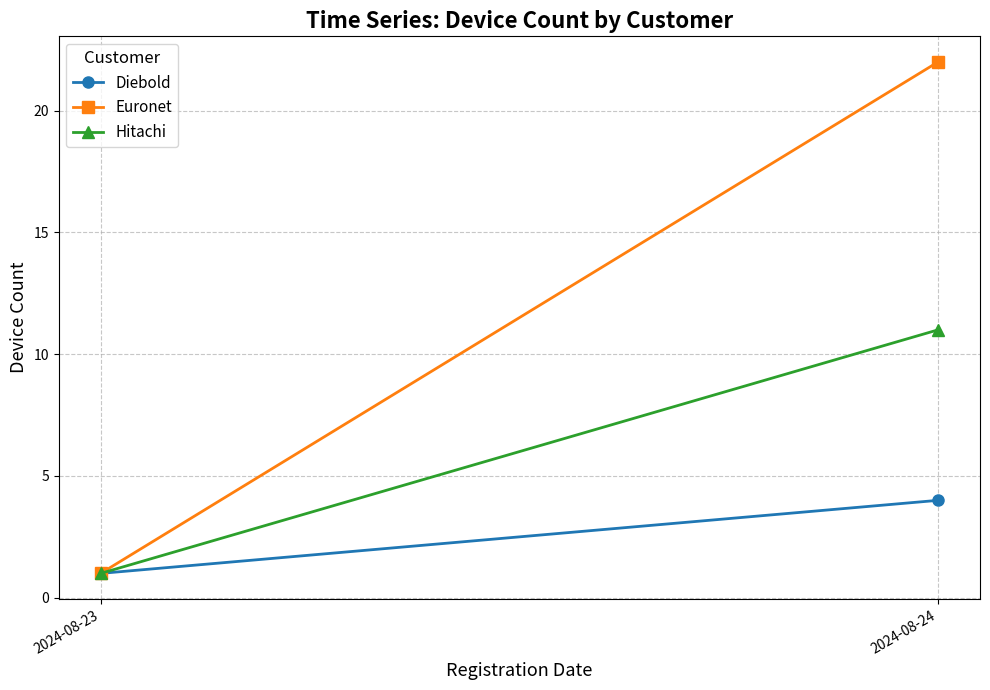

Reading right to left, transcribe all the data shown in this chart.

Diebold: 4	1
Euronet: 22	1
Hitachi: 11	1